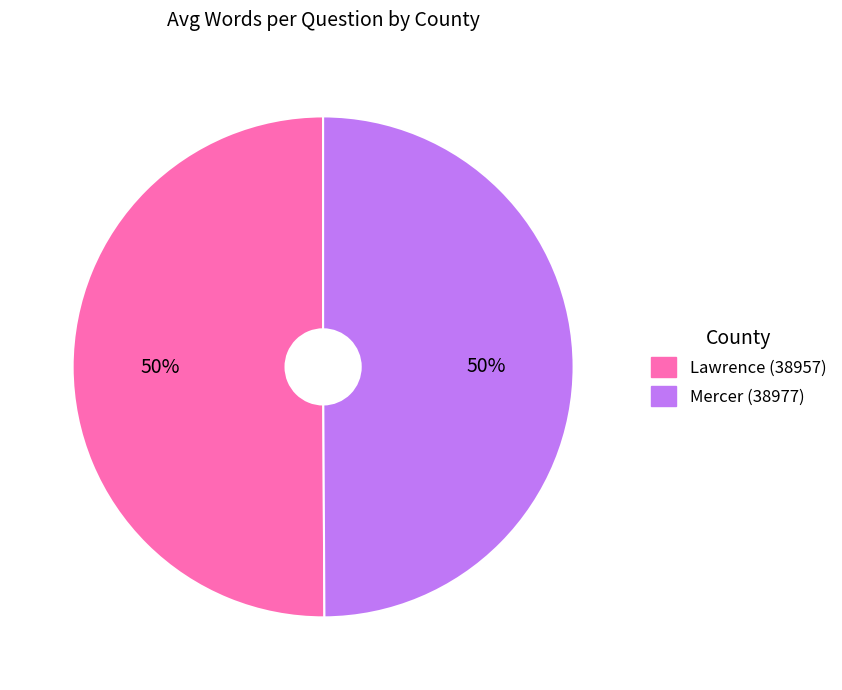

Approximately how many times larger is the value at Mercer (38977) compared to Lawrence (38957)?

1.0